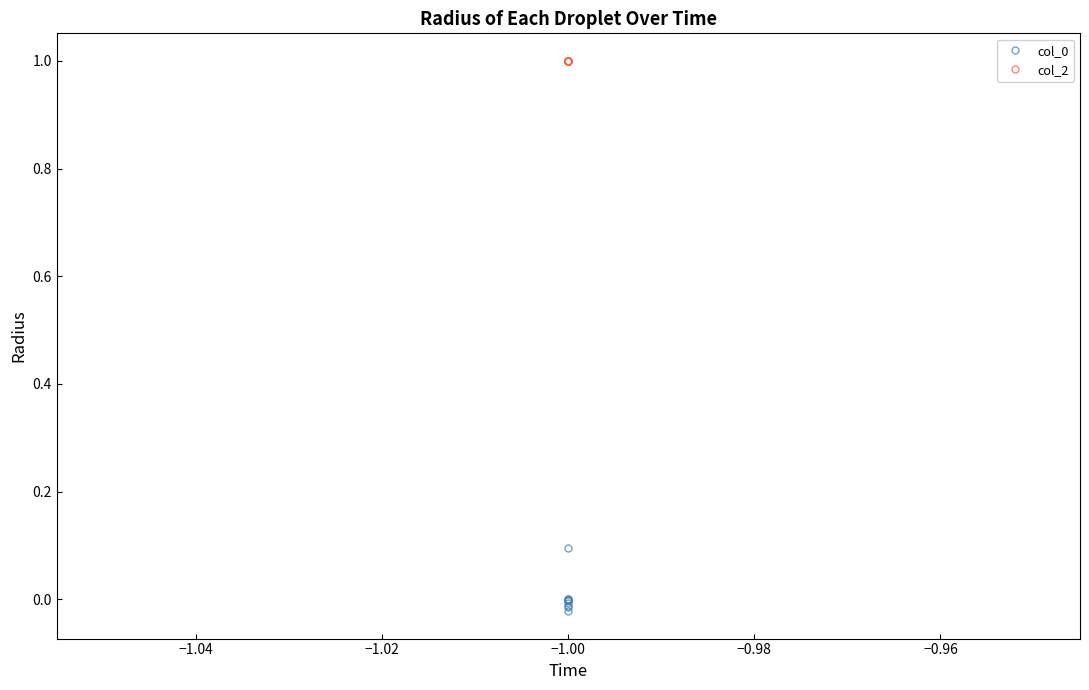

True or false: col_2 and col_0 intersect in this chart.

False